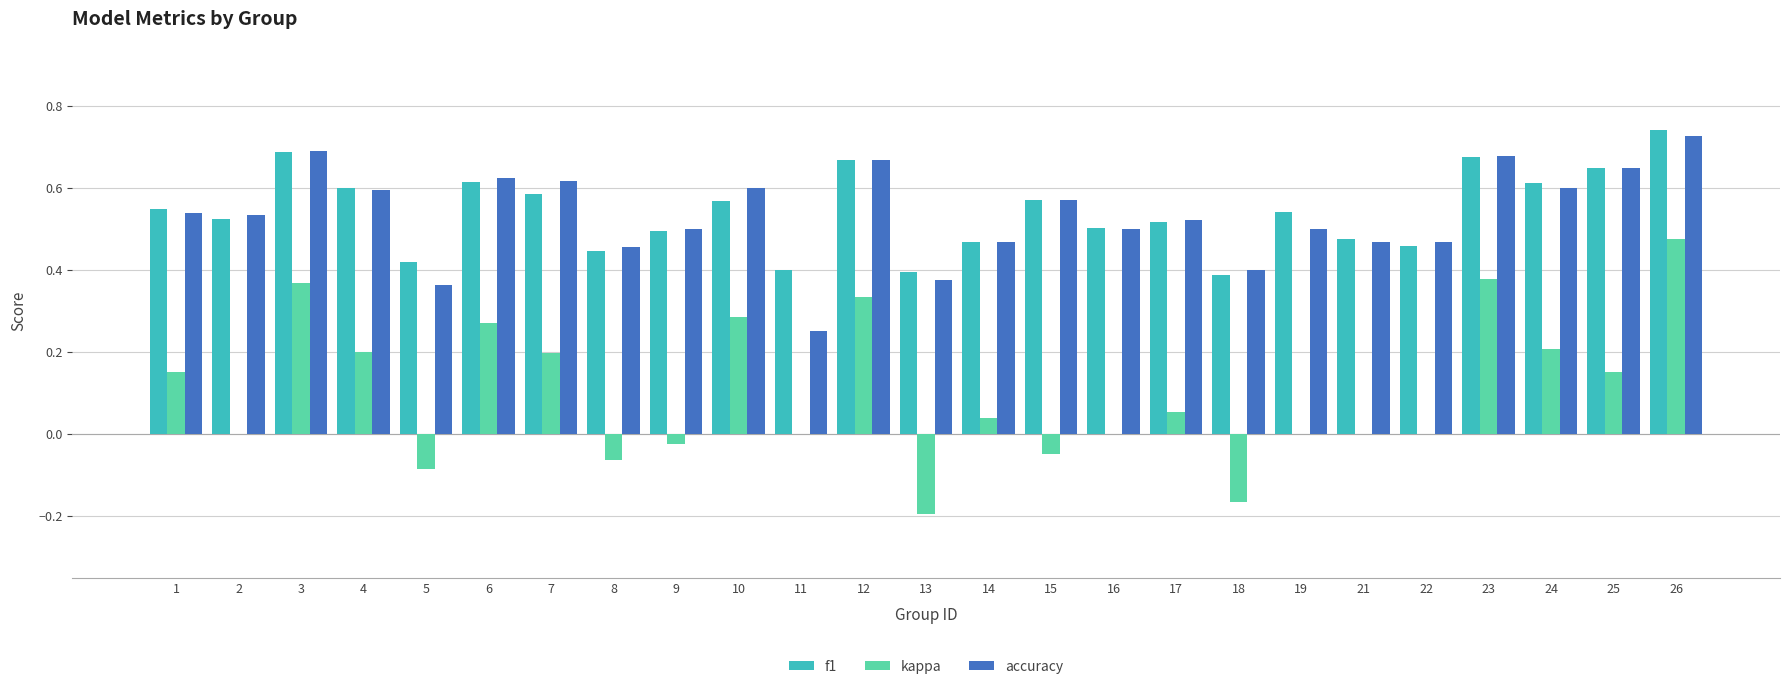

At which category does the chart reach its peak across all series?

26